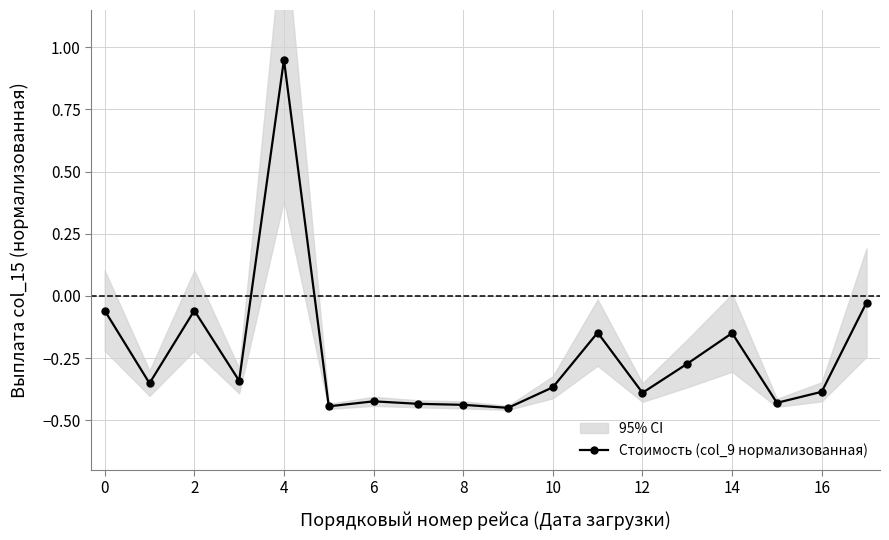

The value at 8 is 1.5. True or false?

False